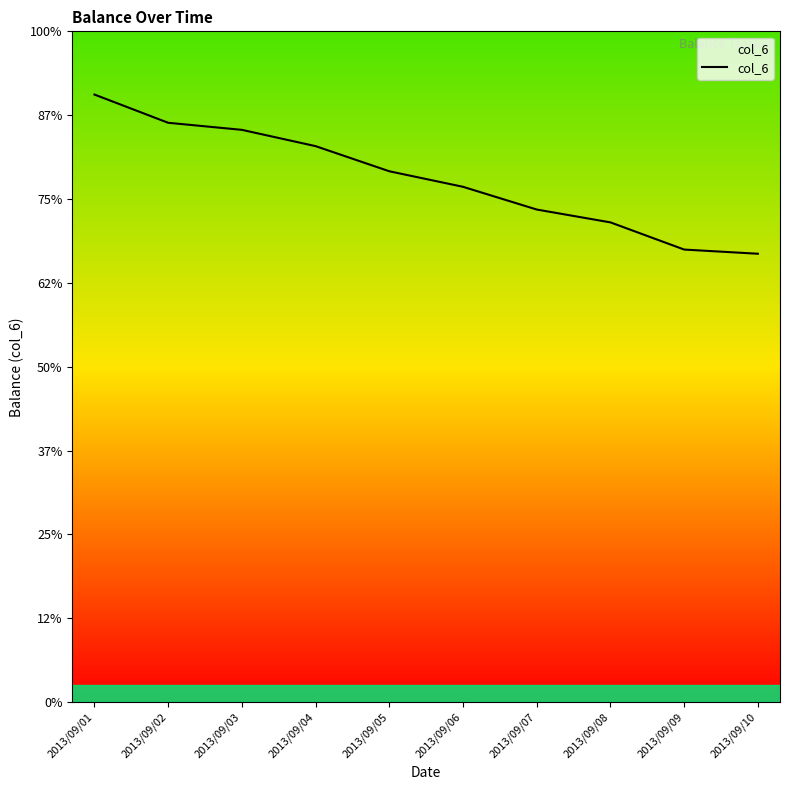

Does the chart display data point markers on the line(s)?

No